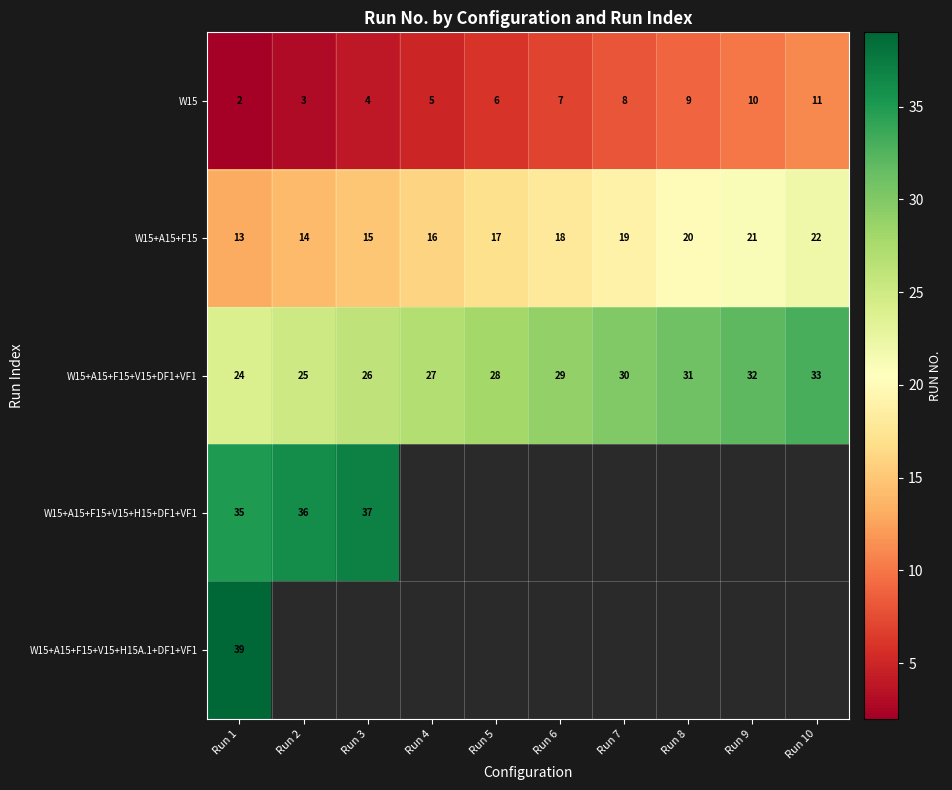

What is the approximate value of W15+A15+F15+V15+DF1+VF1 at Run 2?

25